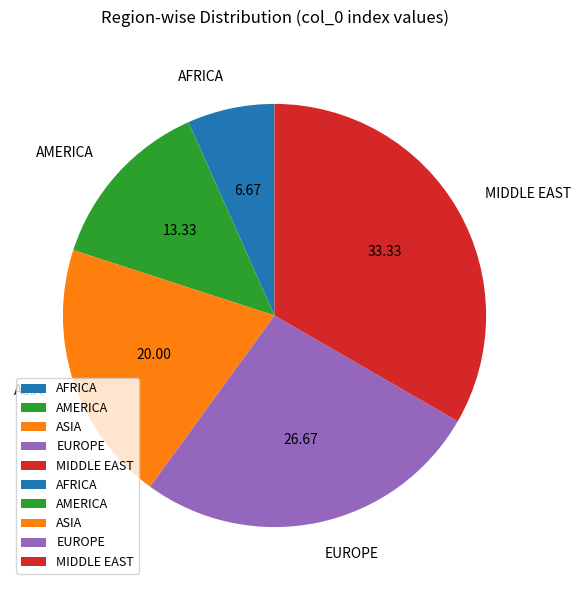

Is it true that EUROPE is 40% of the pie?

False